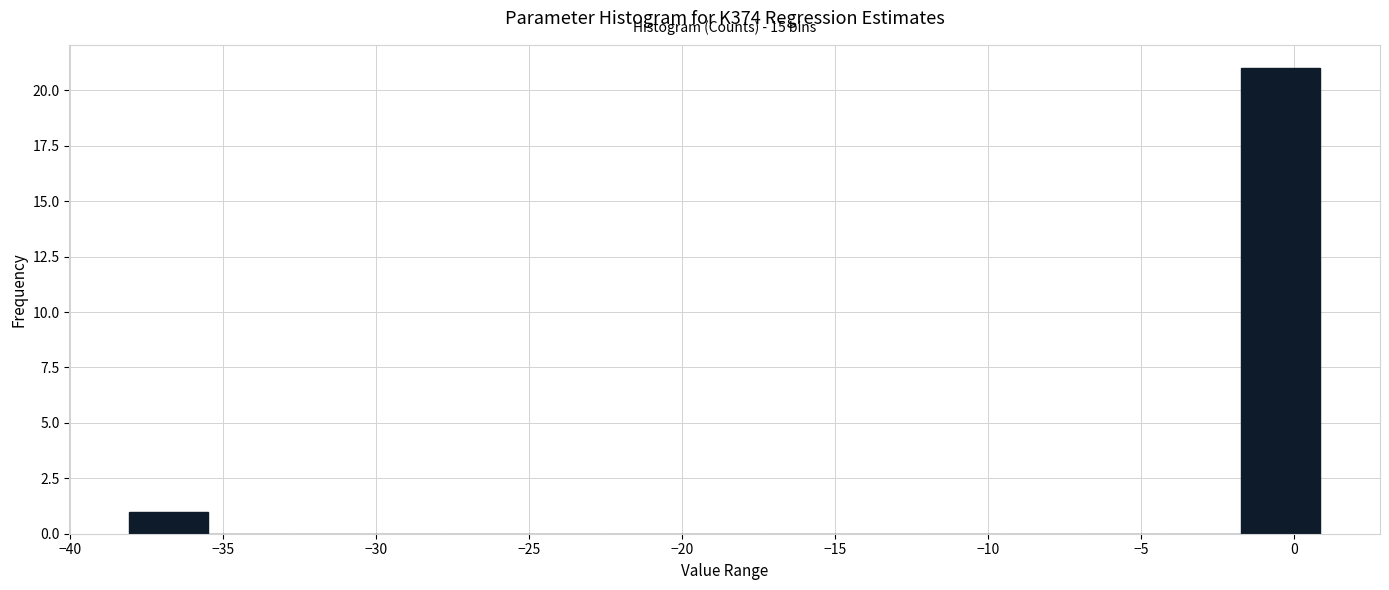

Over which range of the x-axis is the bar tallest?

-1.5 to 1.0